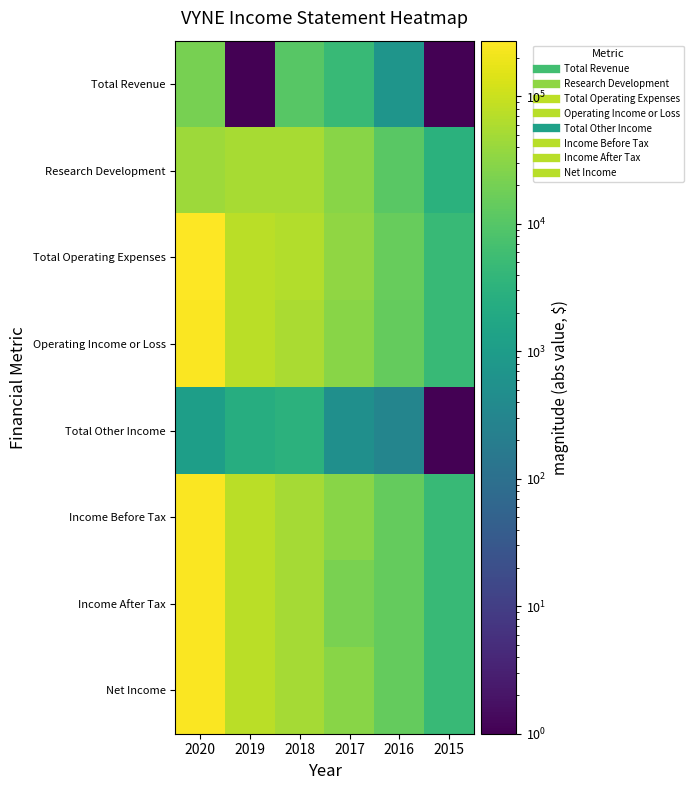

Which series has the largest range (max minus min)?

Total Operating Expenses